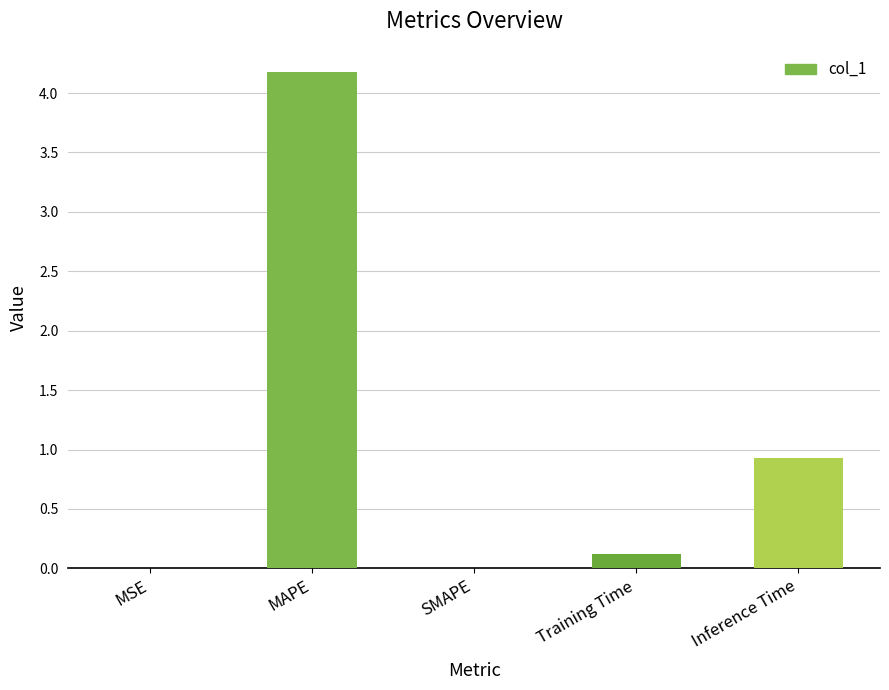

What is the maximum value shown in the chart?

4.2